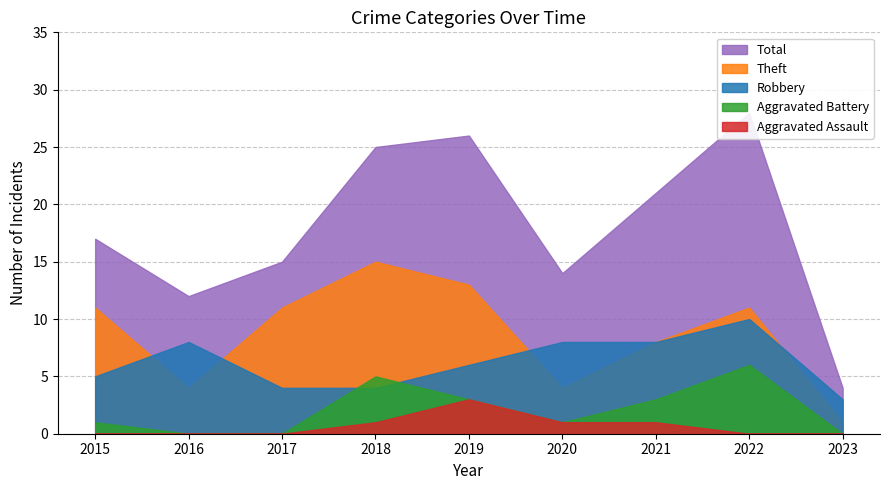

True or false: Aggravated Battery has more than 1 interior local peaks.

True